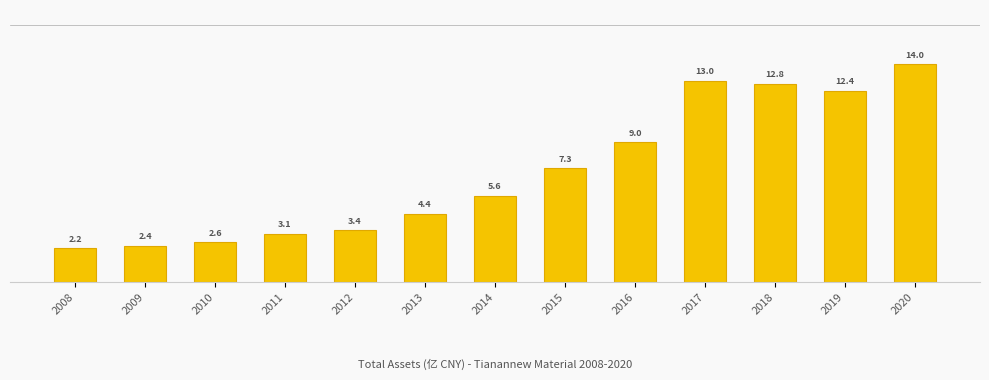

Where does the data first go above 5?

2014